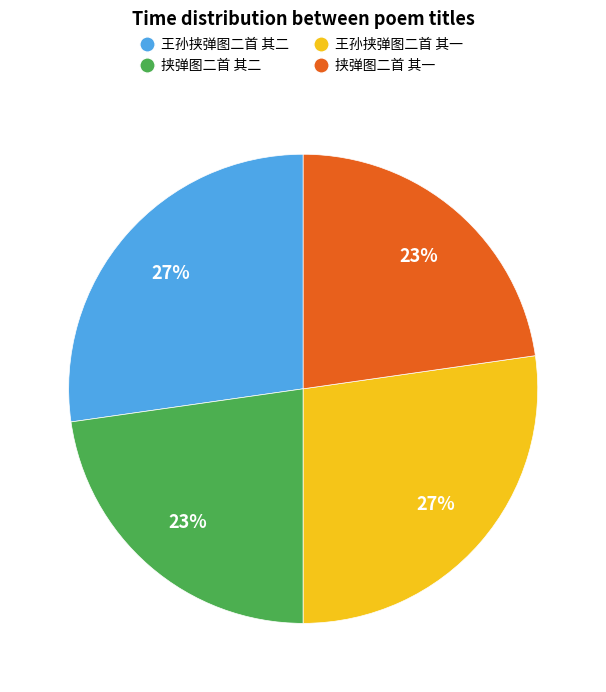

What is the ratio of the value at 王孙挟弹图二首 其二 to the value at 挟弹图二首 其二?

1.2